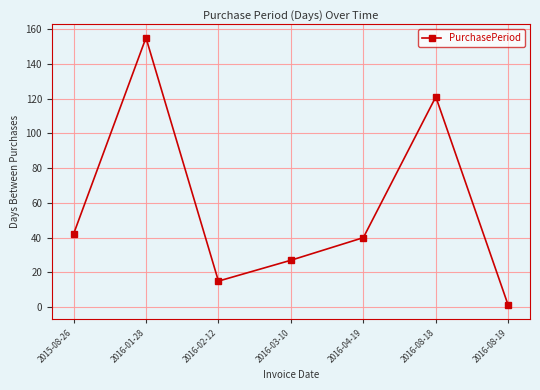

Rank the categories by value from highest to lowest.

2016-01-28, 2016-08-18, 2015-08-26, 2016-04-19, 2016-03-10, 2016-02-12, 2016-08-19